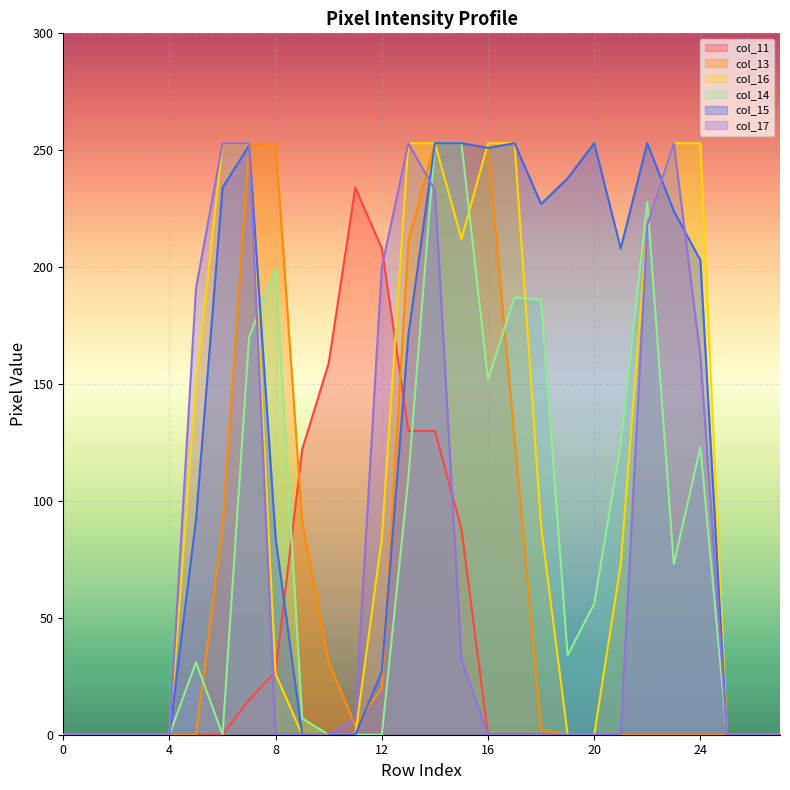

At how many categories does at least one series exceed 32?

20